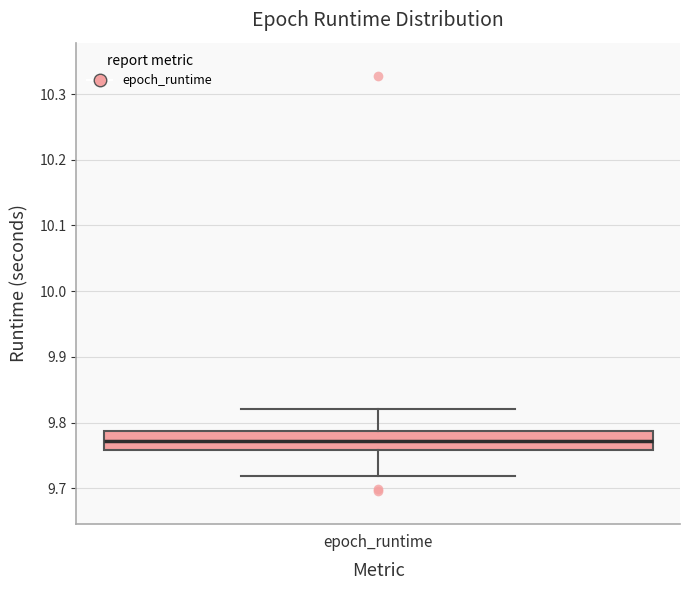

Transcribe this box plot: give where the median line is, the range the box spans, and where the two whiskers end, as read against the y-axis. The values are not printed on the chart, so give them approximately, as read against the axis.

median 9.77, box 9.76 to 9.79, whiskers 9.72 to 9.82